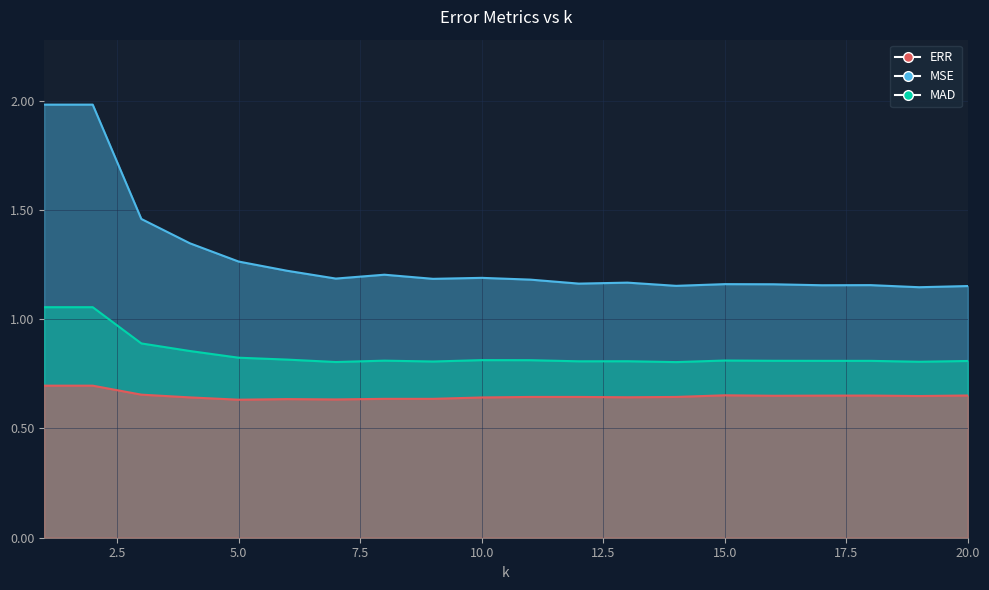

What is the approximate value of ERR at 20?

0.7